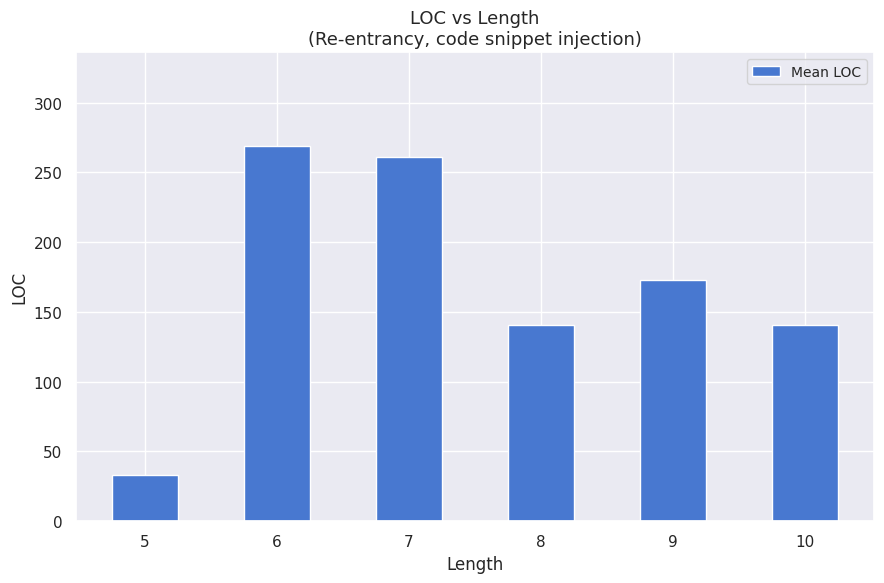

What is the ratio of the value at 8 to the value at 7?

0.5